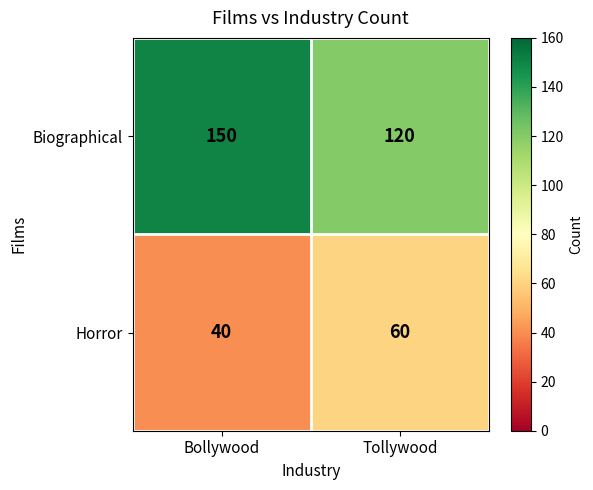

What is the difference between the Horror values at Tollywood and Bollywood?

20